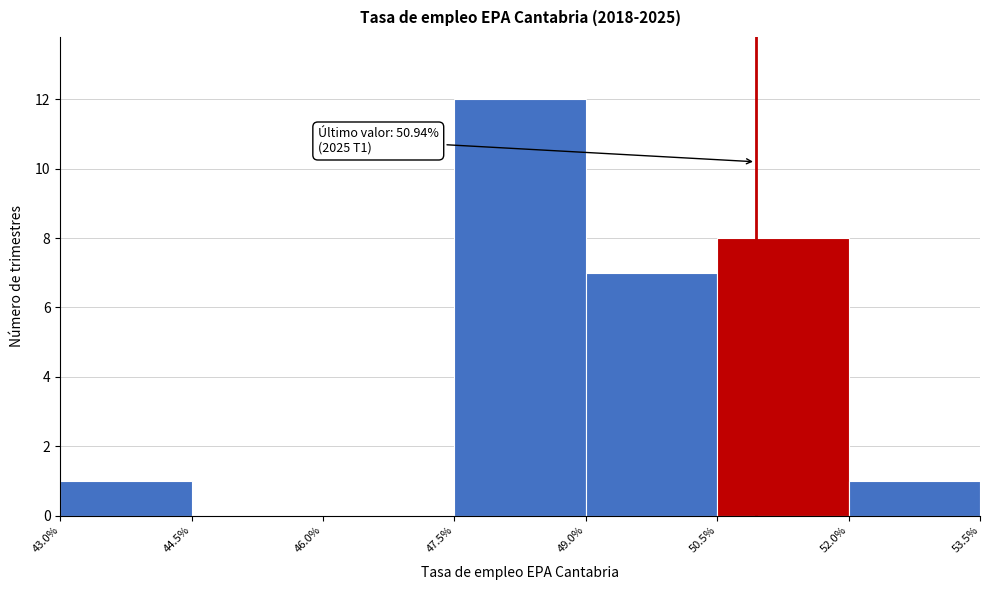

Which range on the x-axis has the tallest bar?

47.5% to 49.0%